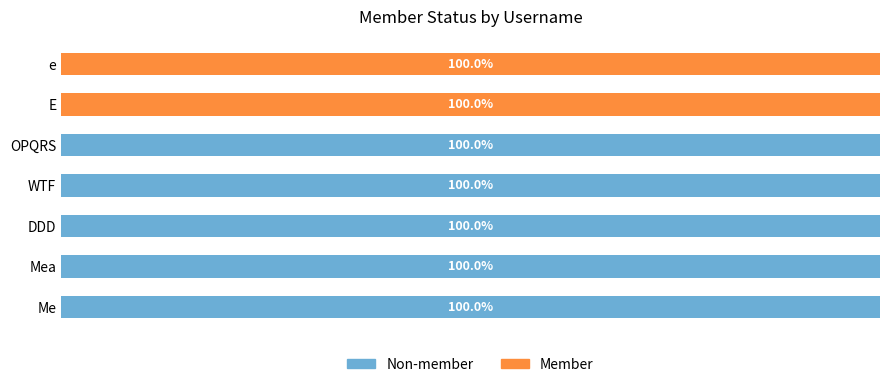

What are all the series names shown in the legend?

Non-member, Member